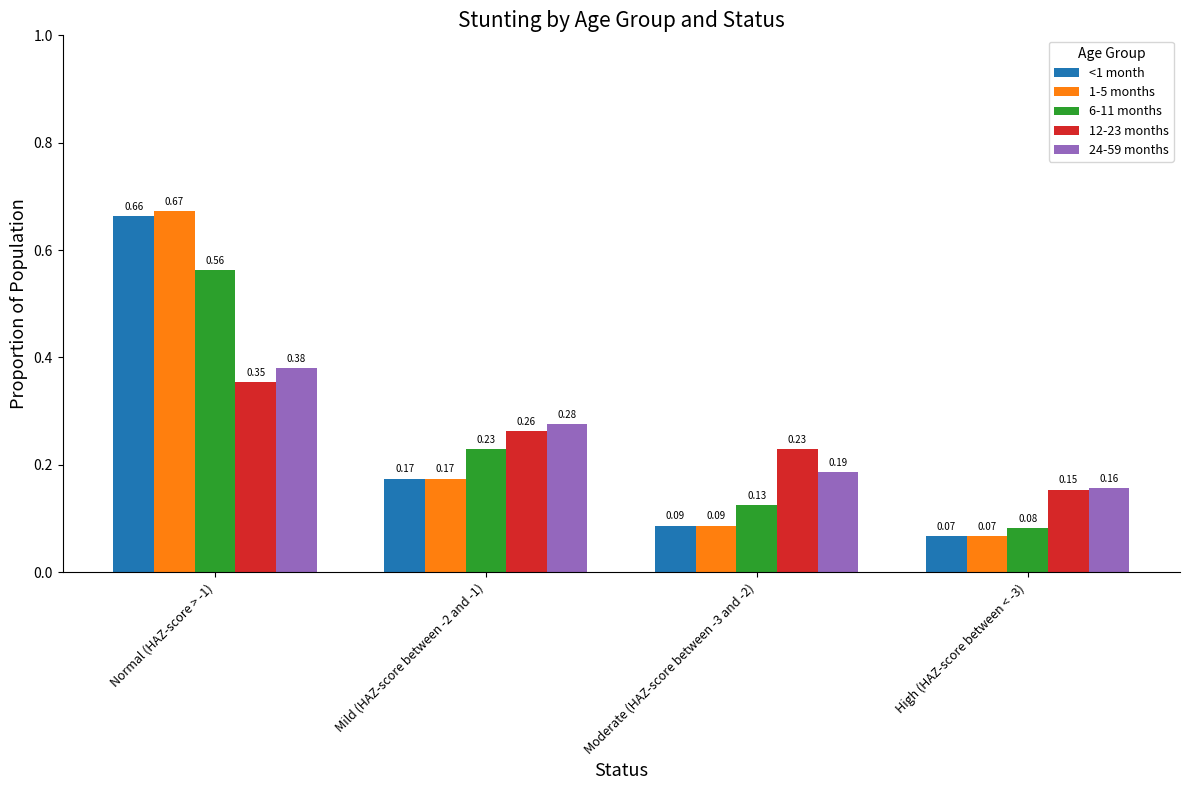

Are the bars horizontal?

No